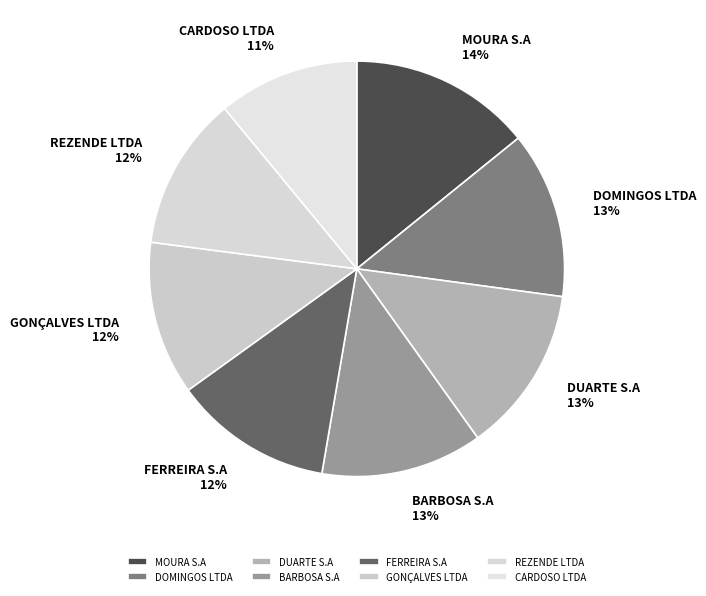

To the nearest percent, what is the combined percentage of CARDOSO LTDA and FERREIRA S.A?

23%